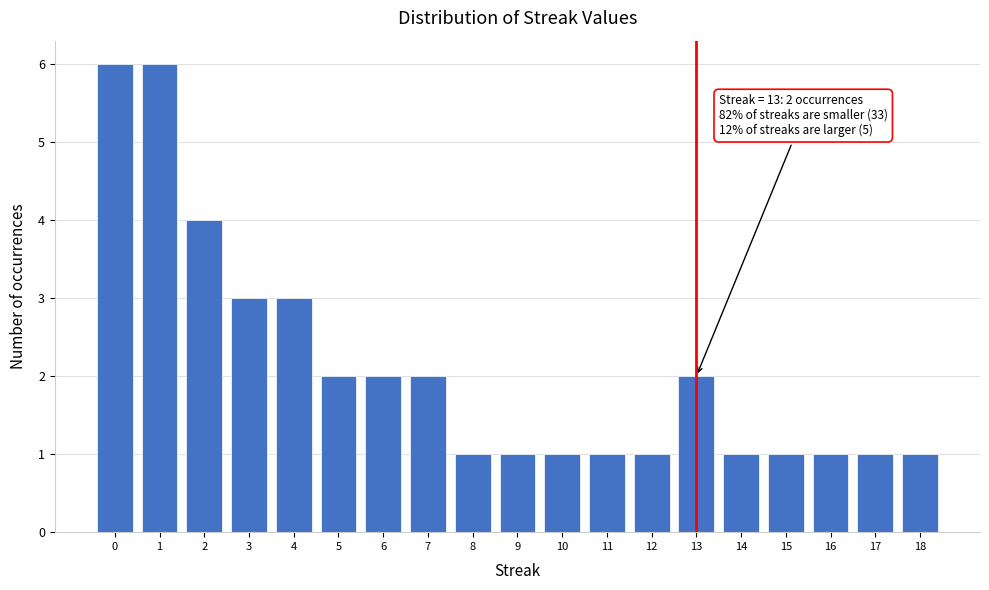

Reading left to right, extract all data points from this chart.

6	6	4	3	3	2	2	2	1	1	1	1	1	2	1	1	1	1	1